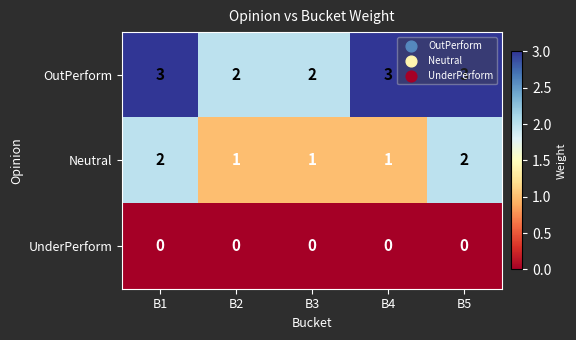

The Neutral series shows 1 at B2. True or false?

True